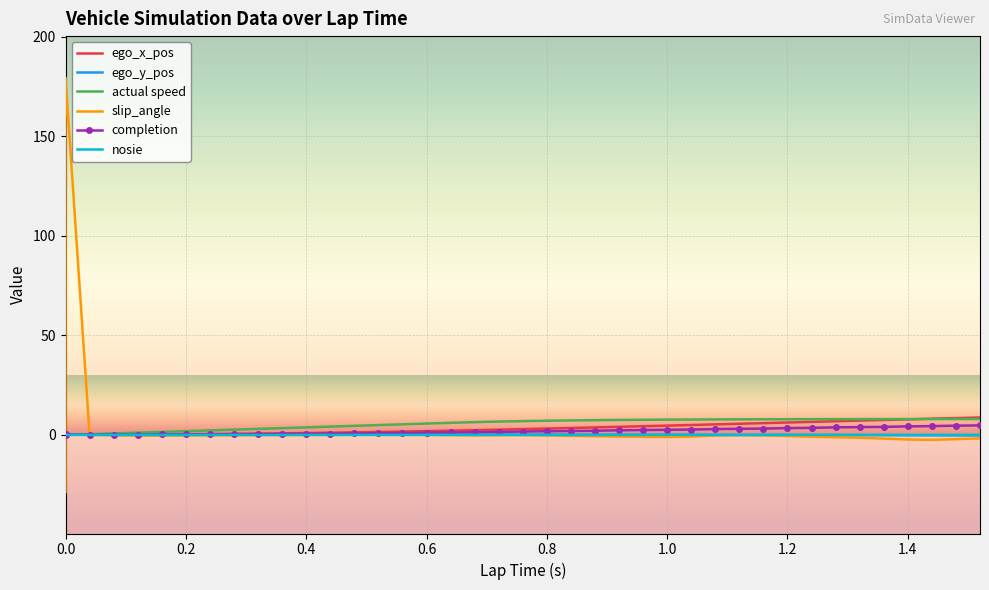

How many intersections are there between ego_x_pos and slip_angle?

2